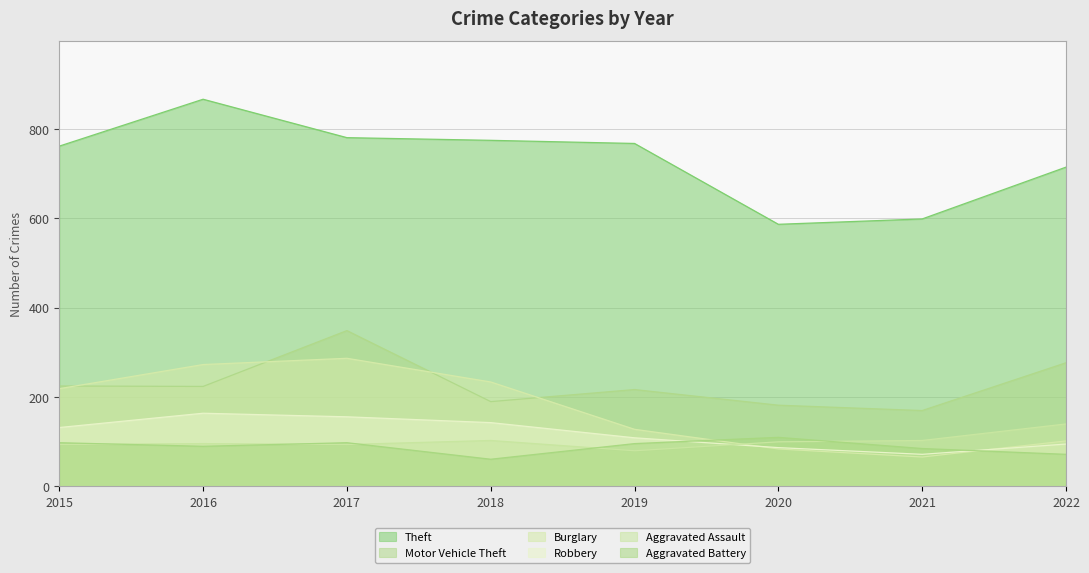

Where is Aggravated Battery nearest to the value 85?

2021